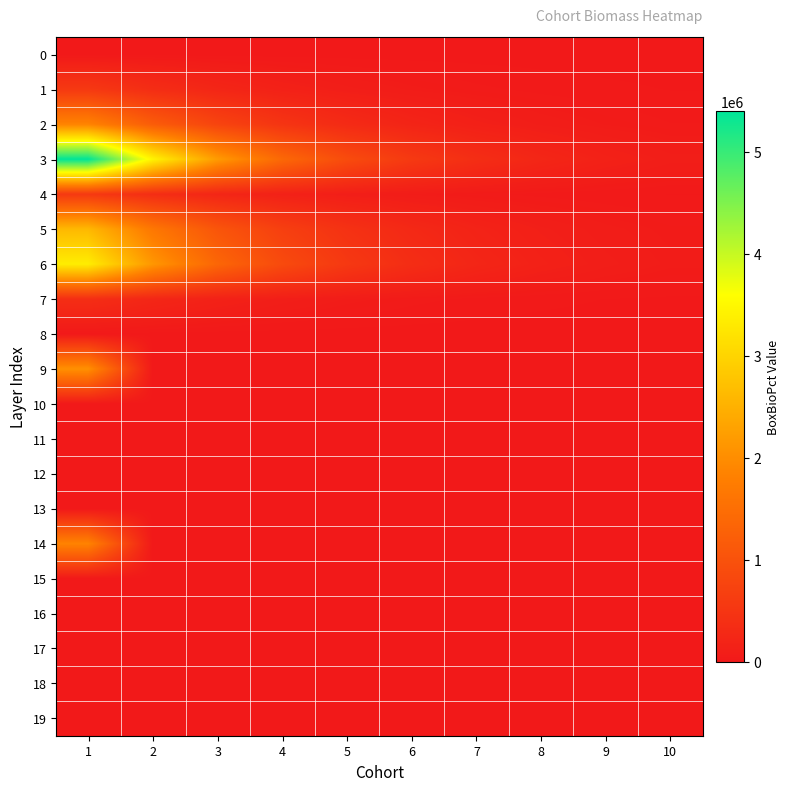

Rank the series at 6 from highest to lowest value.

3, 6, 5, 2, 1, 4, 7, 0, 8, 9, 10, 11, 12, 13, 14, 15, 16, 17, 18, 19